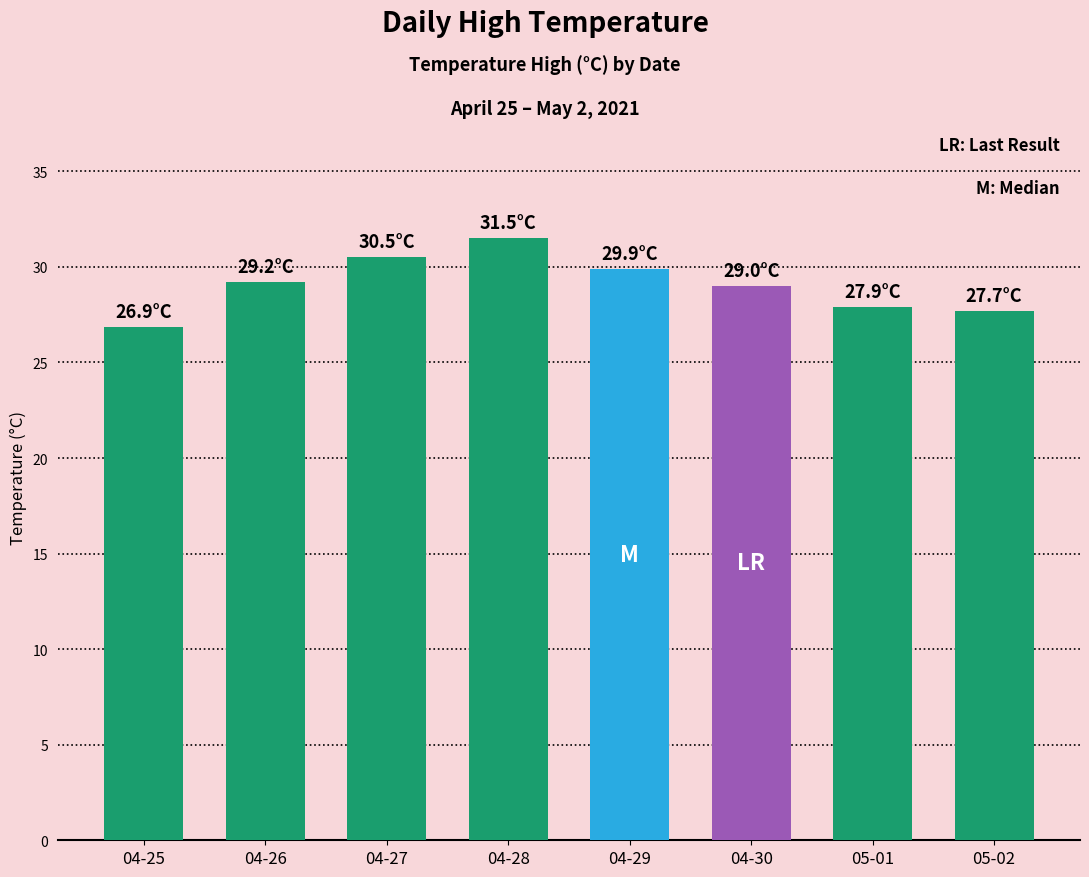

What is the minimum value shown in the chart?

26.9